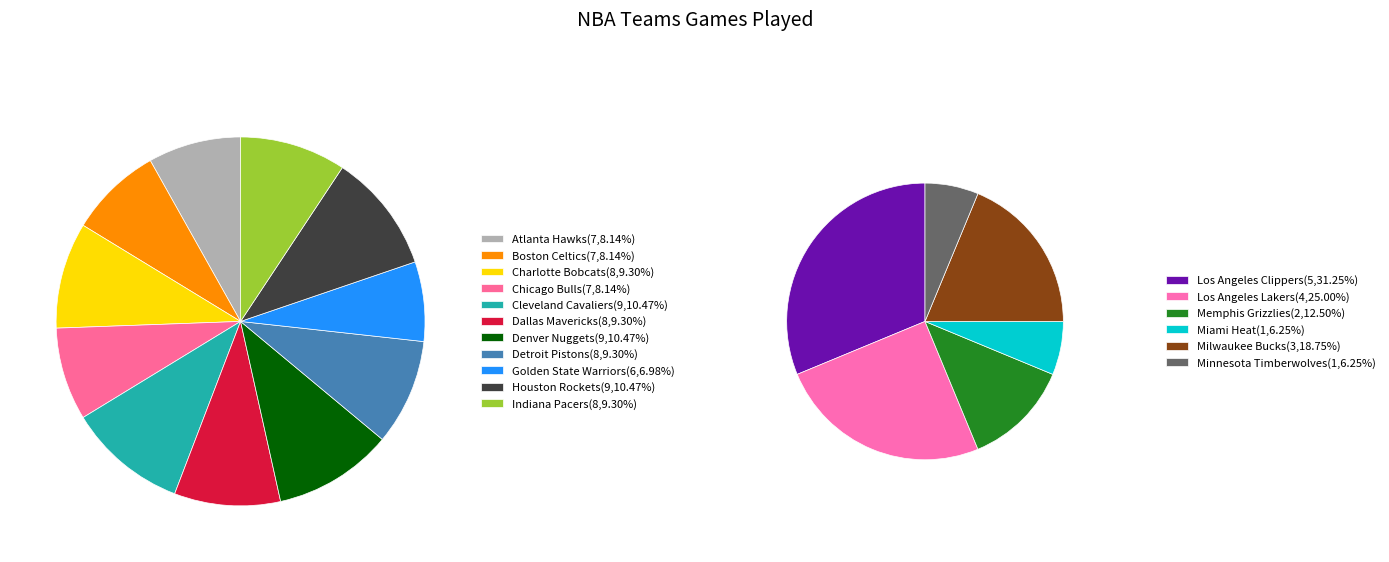

The Cleveland Cavaliers slice represents 10% of the pie. True or false?

True